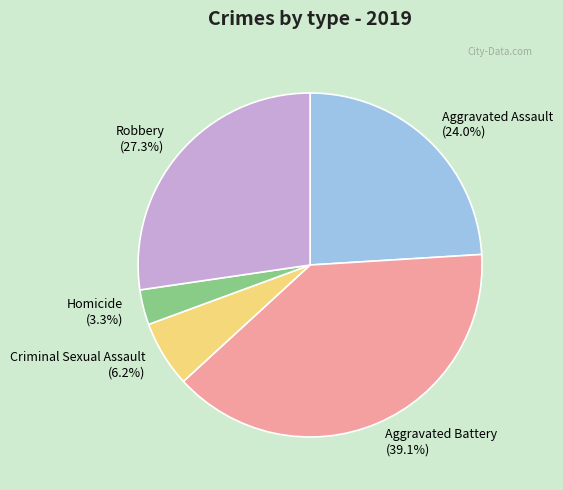

True or false: Robbery accounts for 16% of the total.

False